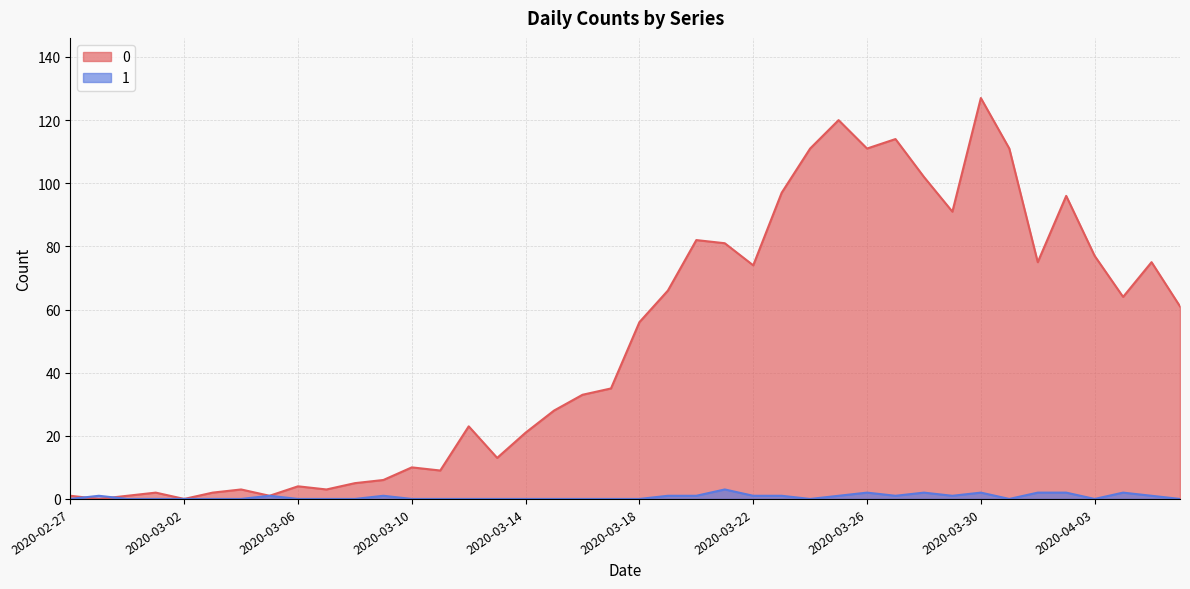

What is the approximate value of 0 at 2020-03-07?

3